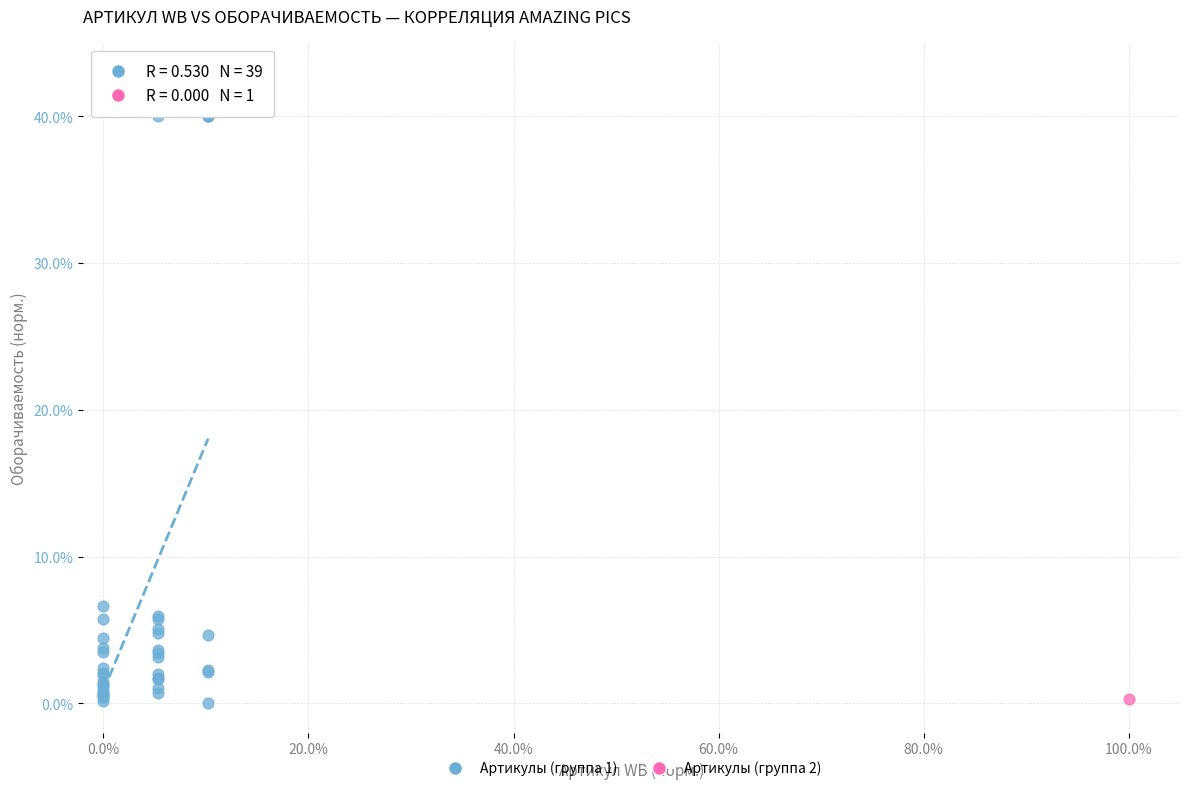

What are all the series names shown in the legend?

Артикулы (группа 1), Артикулы (группа 2)